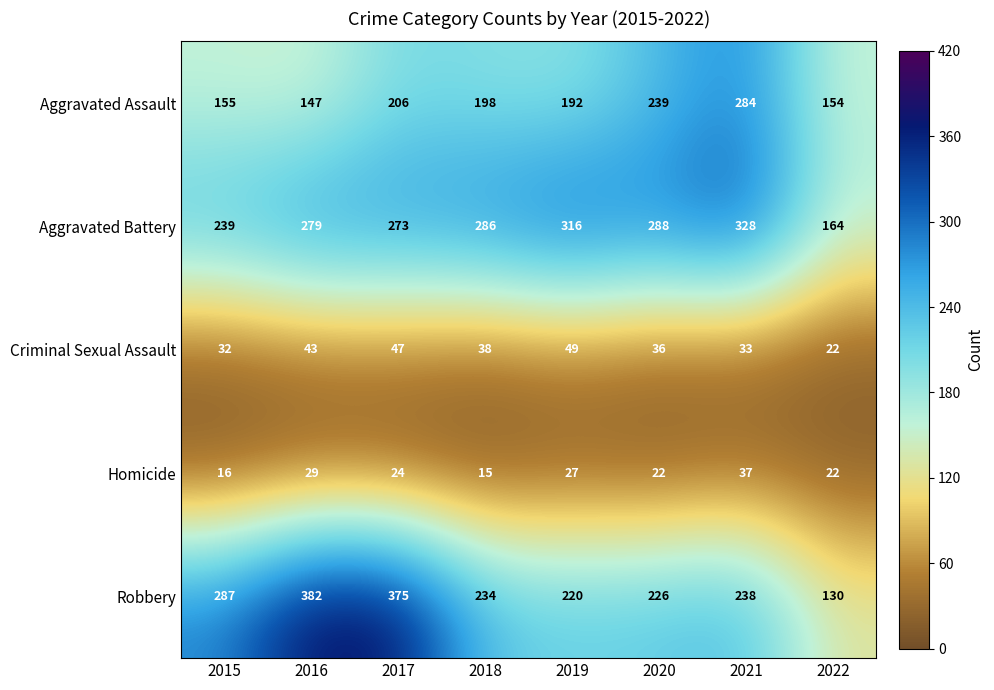

List the labels in order of Criminal Sexual Assault value, smallest first.

2022, 2015, 2021, 2020, 2018, 2016, 2017, 2019